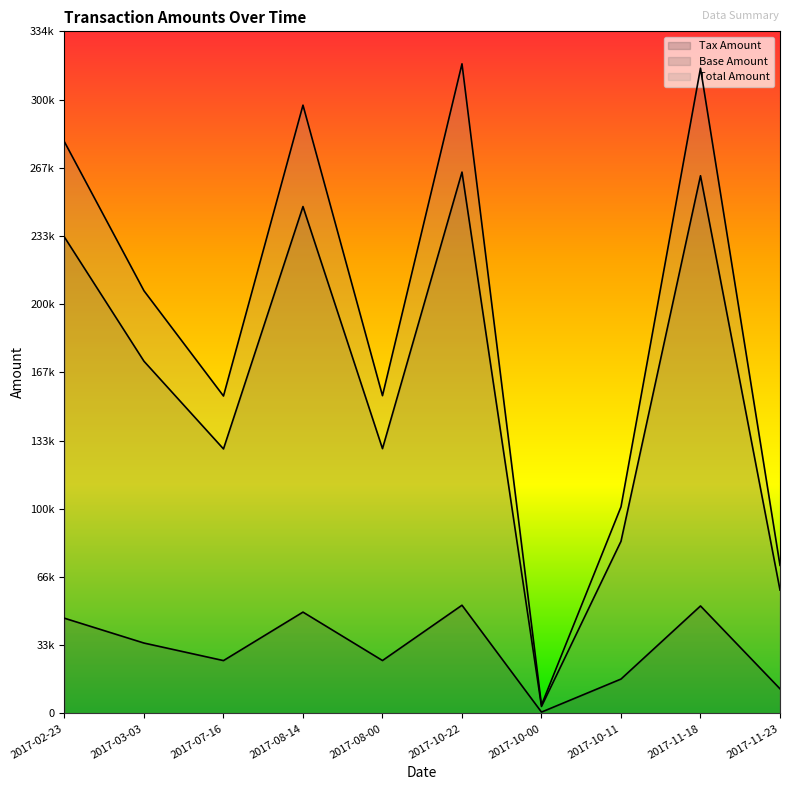

True or false: Tax Amount has more than 2 interior local peaks.

True